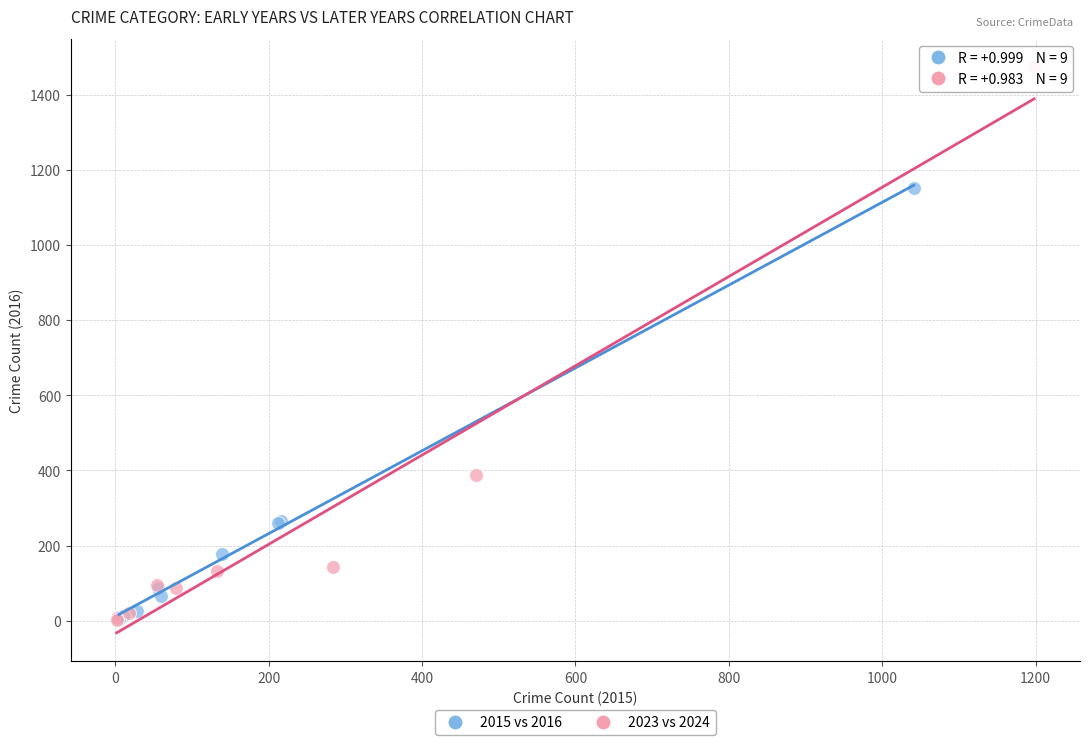

Which series has the largest Y range (max minus min)?

2023 vs 2024